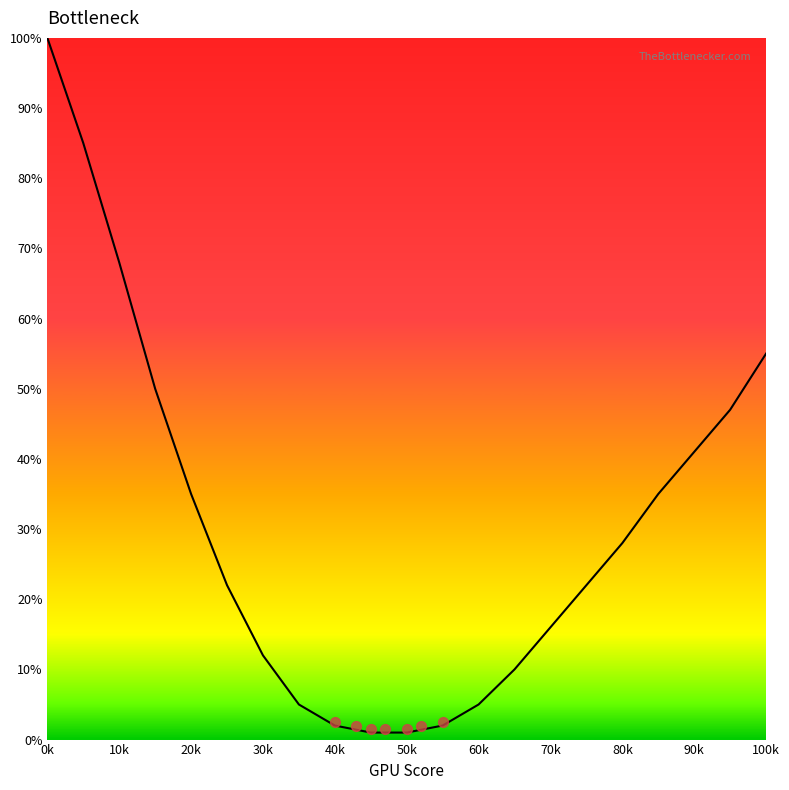

Which has a higher value, 100k or 20k?

100k